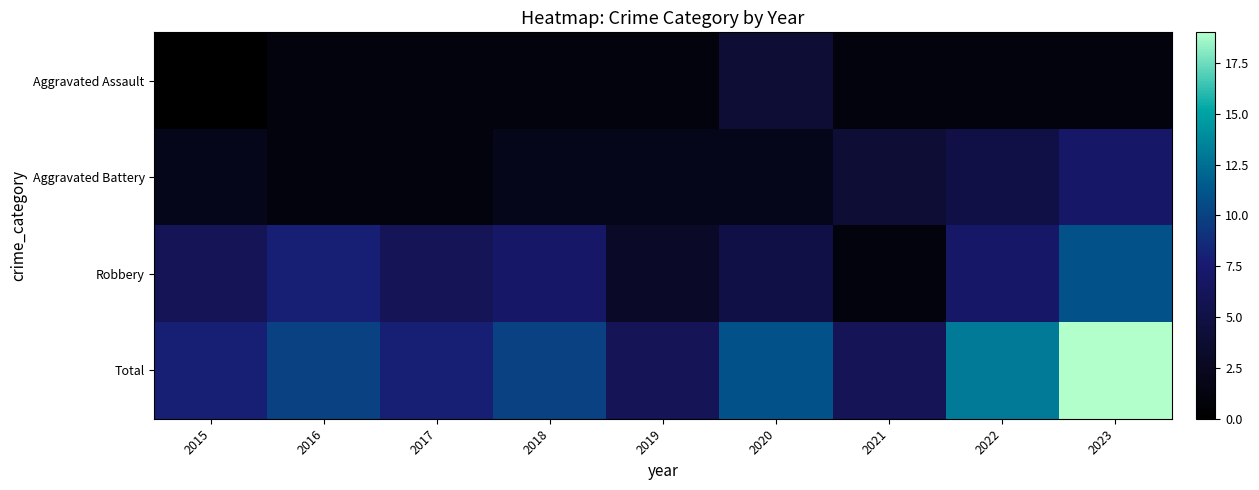

At which category is the sum across all series the highest?

2023